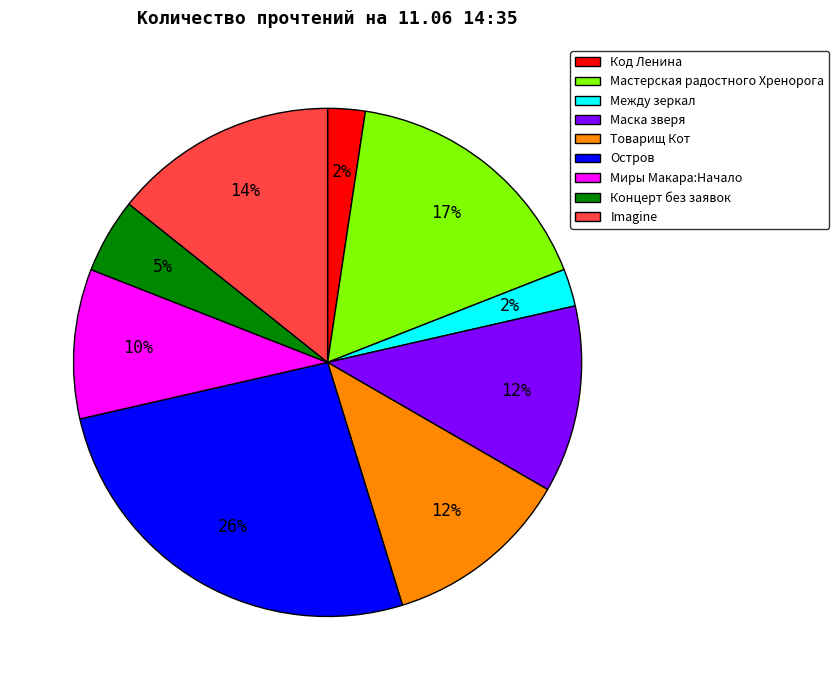

What percentage is the Миры Макара:Начало slice, to the nearest percent?

10%